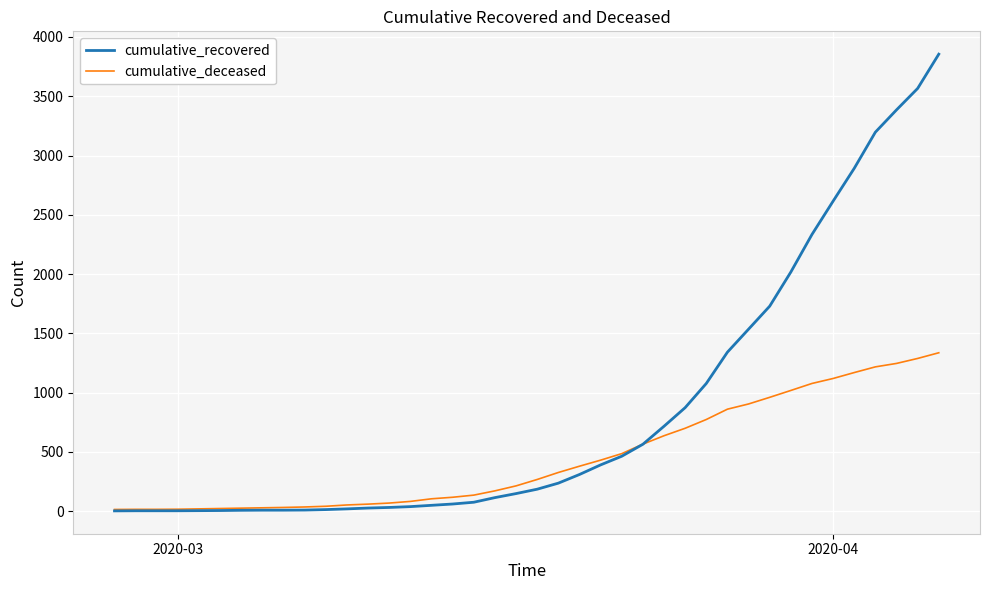

List the series in order of their peak value, lowest first.

cumulative_deceased, cumulative_recovered